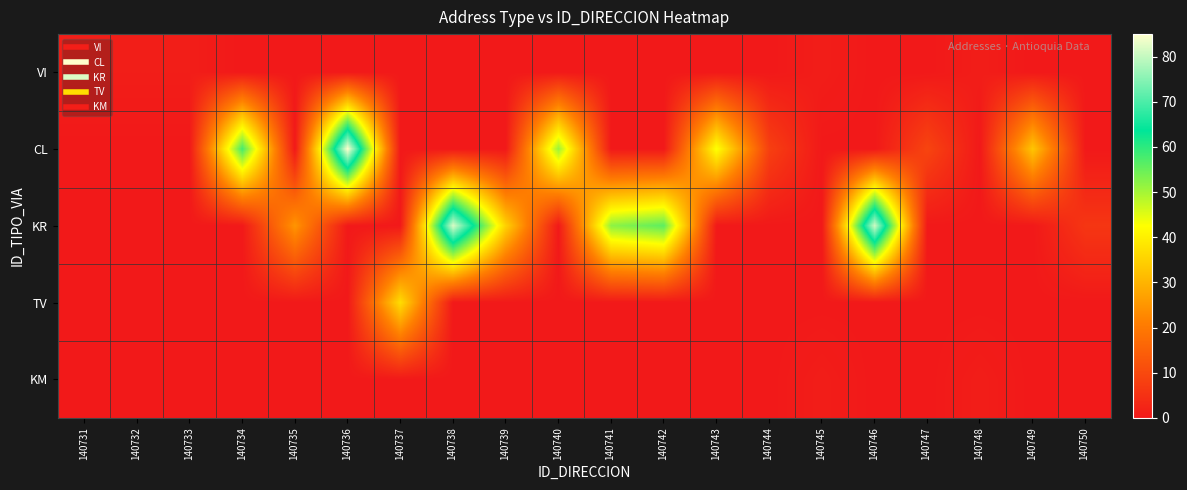

How many series are shown in this chart?

5